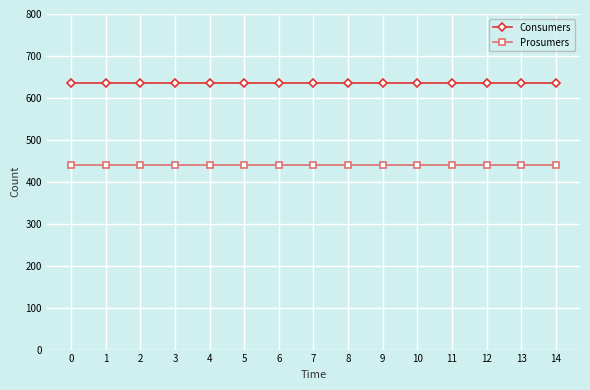

What is the sum of all Consumers values?

9525